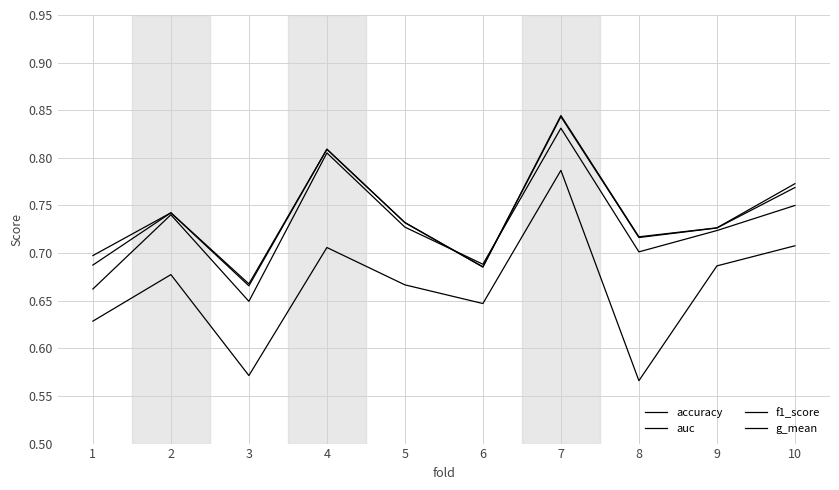

Does the chart have visible grid lines?

Yes